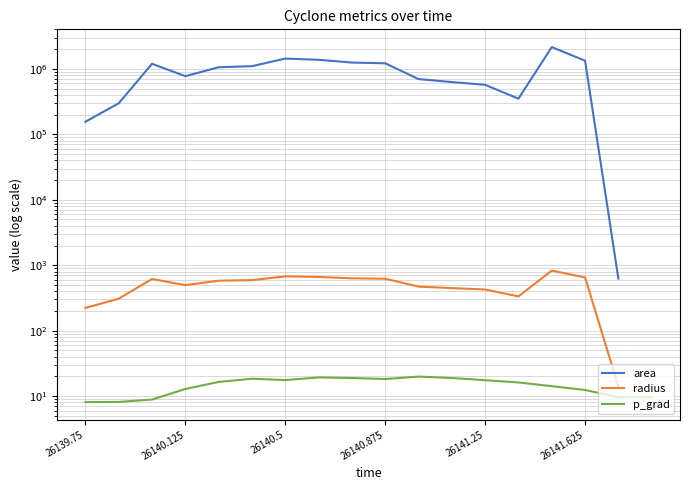

What is the greatest value displayed?

2152500.0